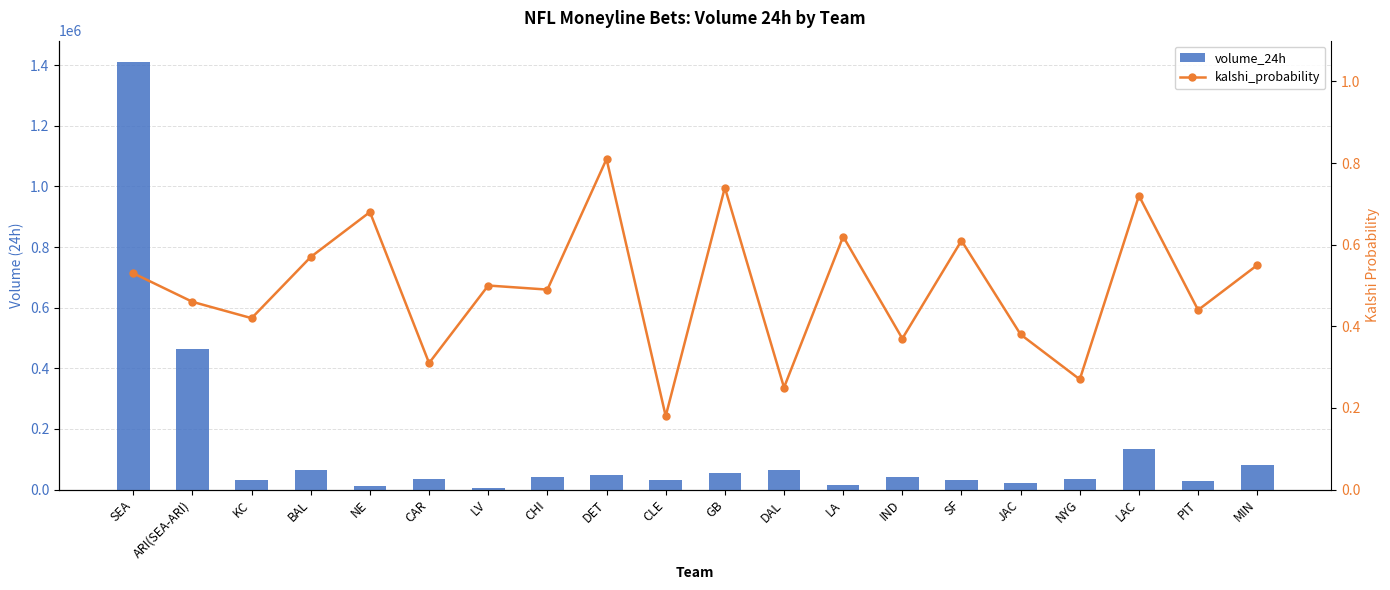

Is the value of volume_24h at CAR greater than the value of kalshi_probability at LV?

Yes